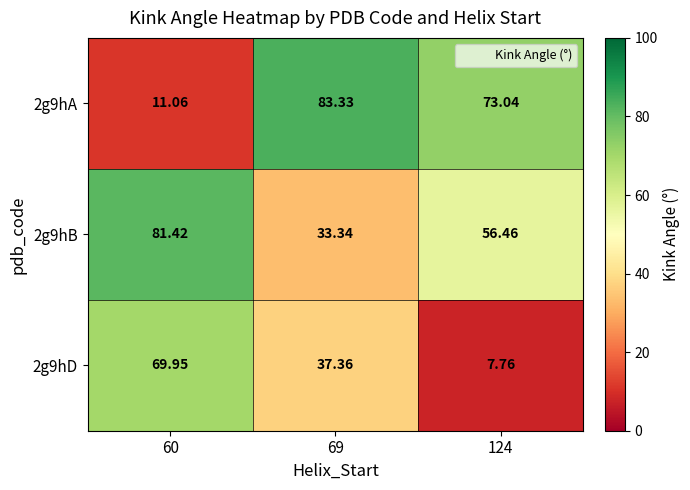

How many data points does each series have?

3